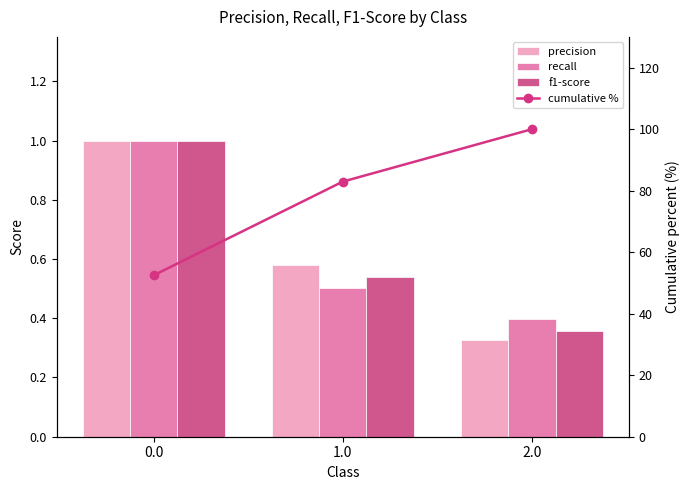

How many precision values are between 0 and 1?

3